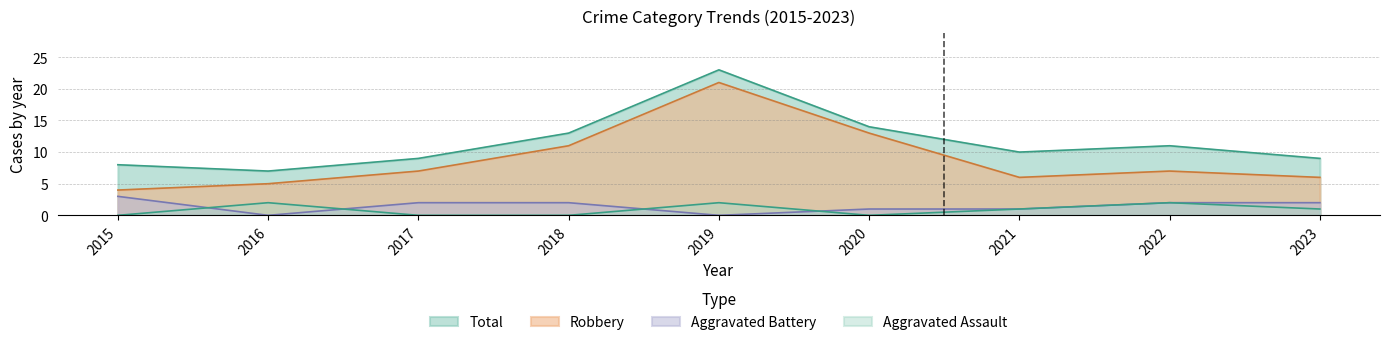

Does the chart display data point markers on the line(s)?

No